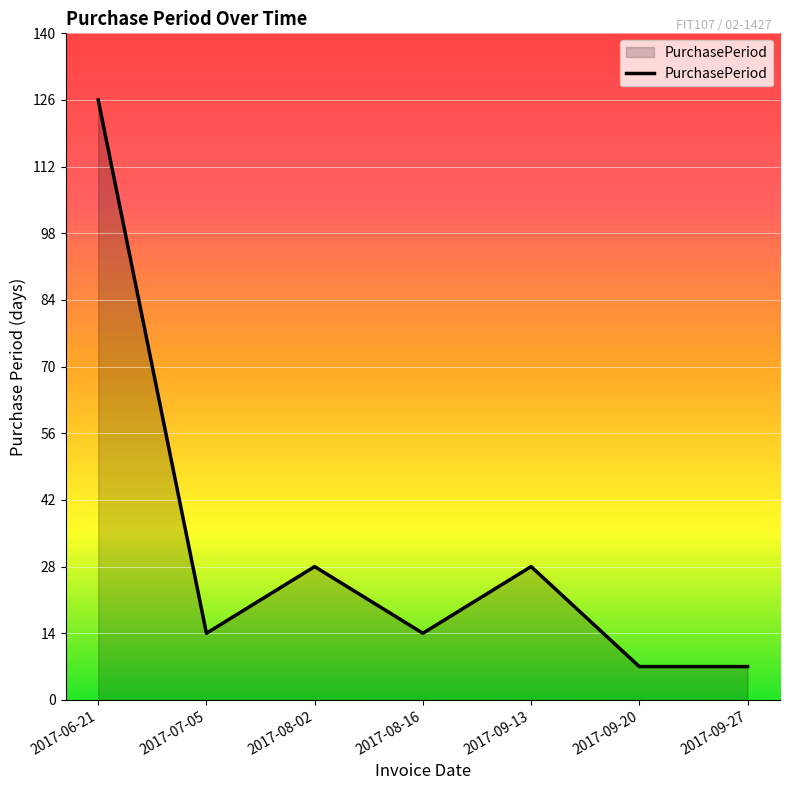

The value at 2017-06-21 is 126. True or false?

True